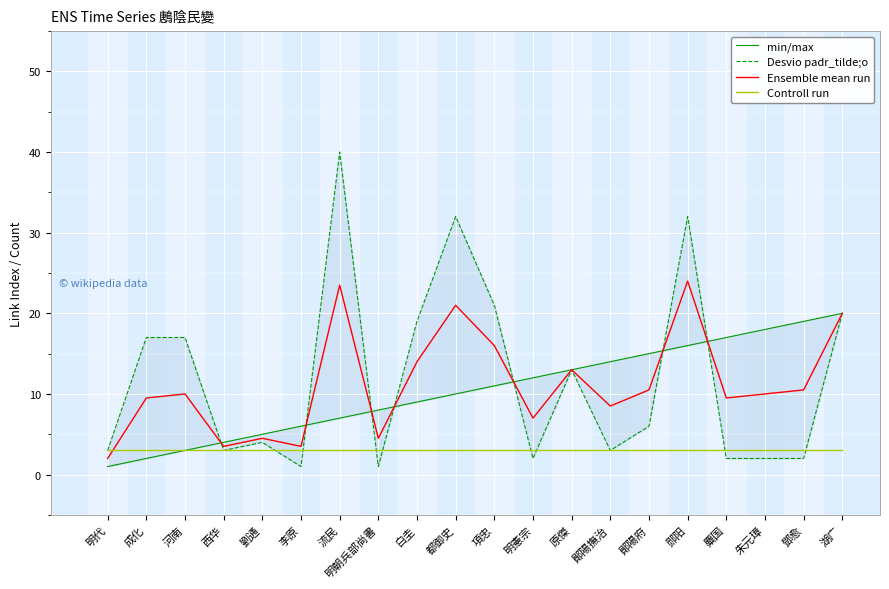

How many series are shown in this chart?

4